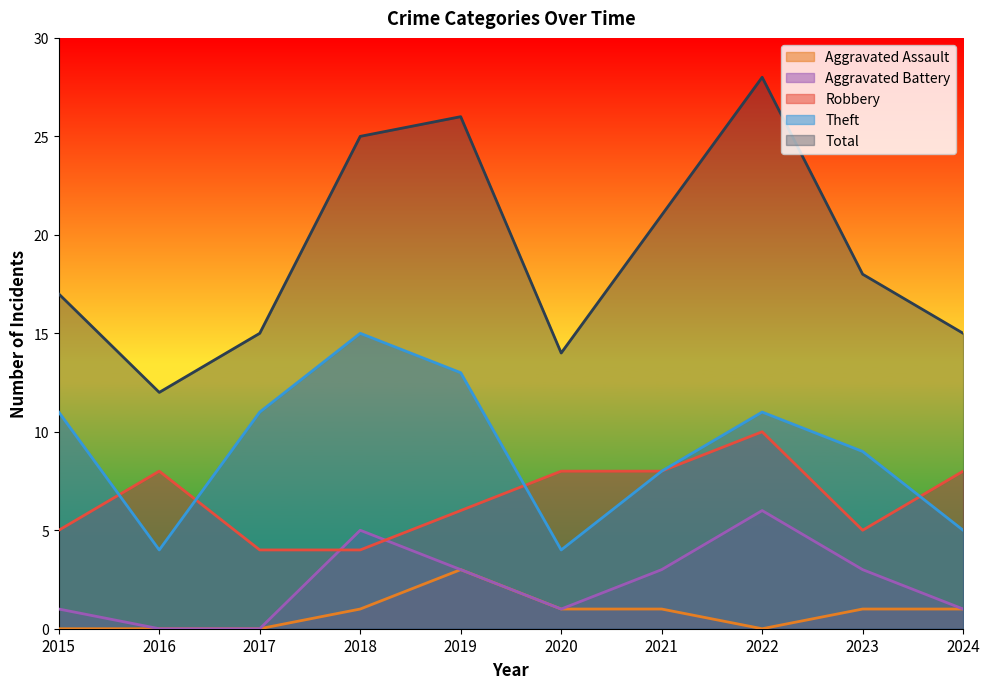

How many times do Robbery and Theft cross each other?

4